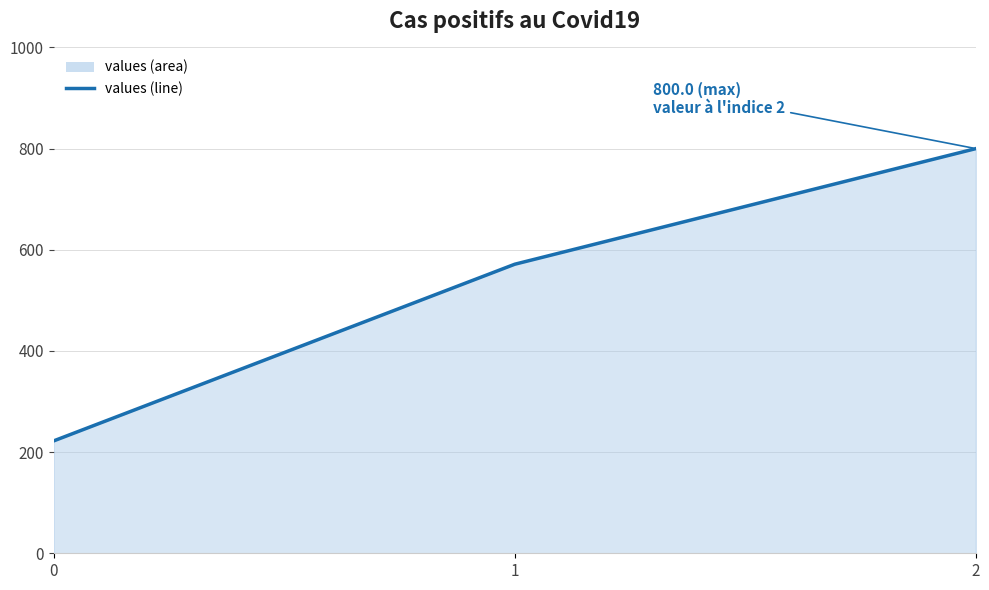

What is the value of the 2nd point from the left?

571.4